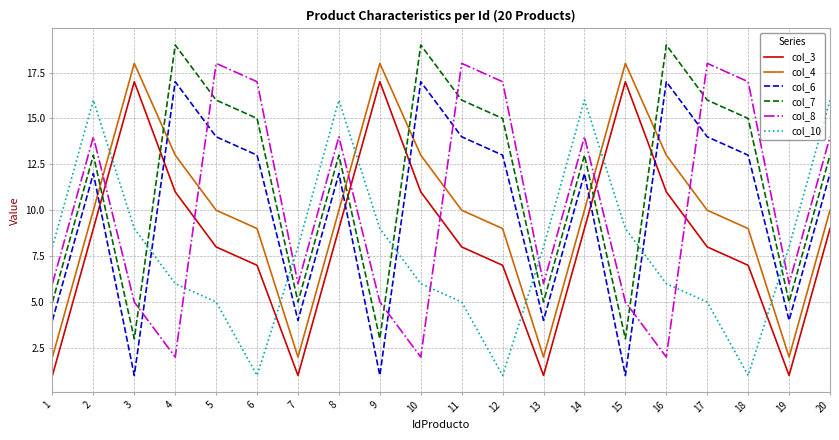

What is the approximate value of col_6 at 8, to the nearest 10?

10